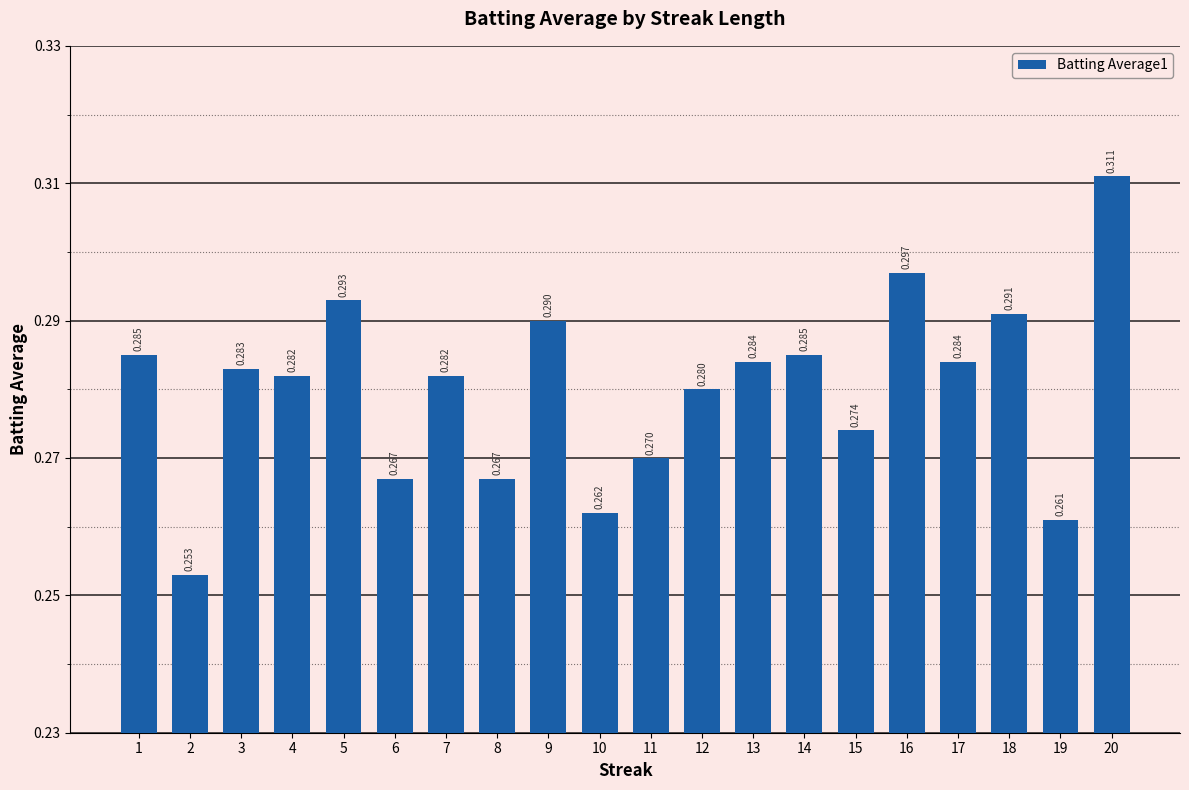

How many values are between 0 and 1?

20